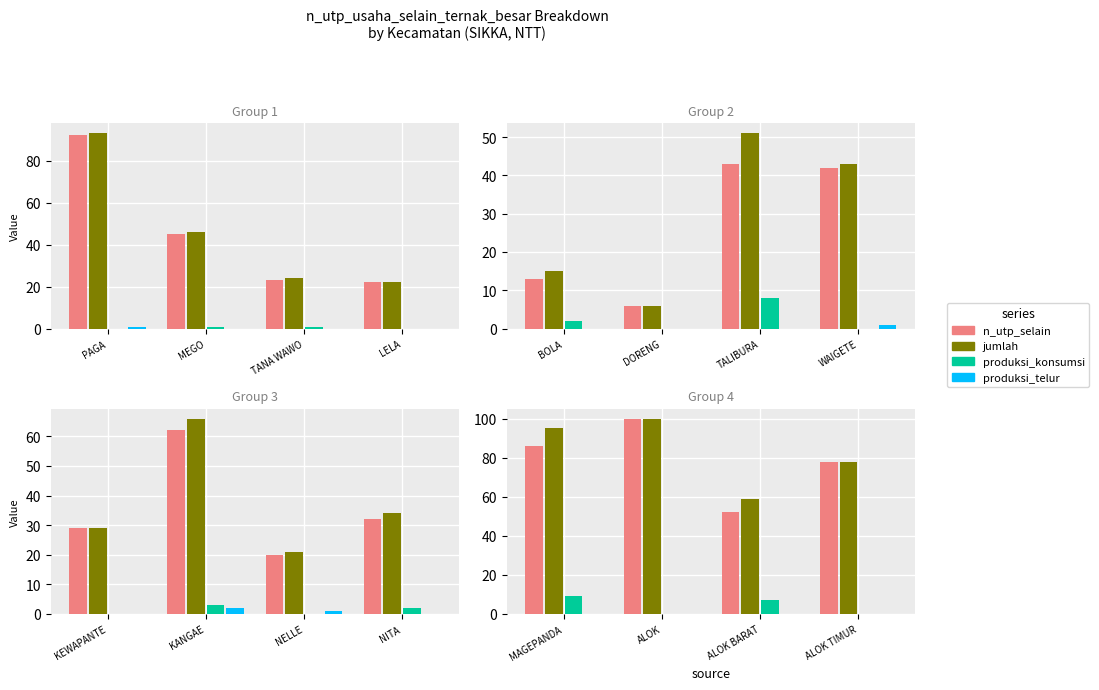

Which label corresponds to the largest value in the chart?

ALOK